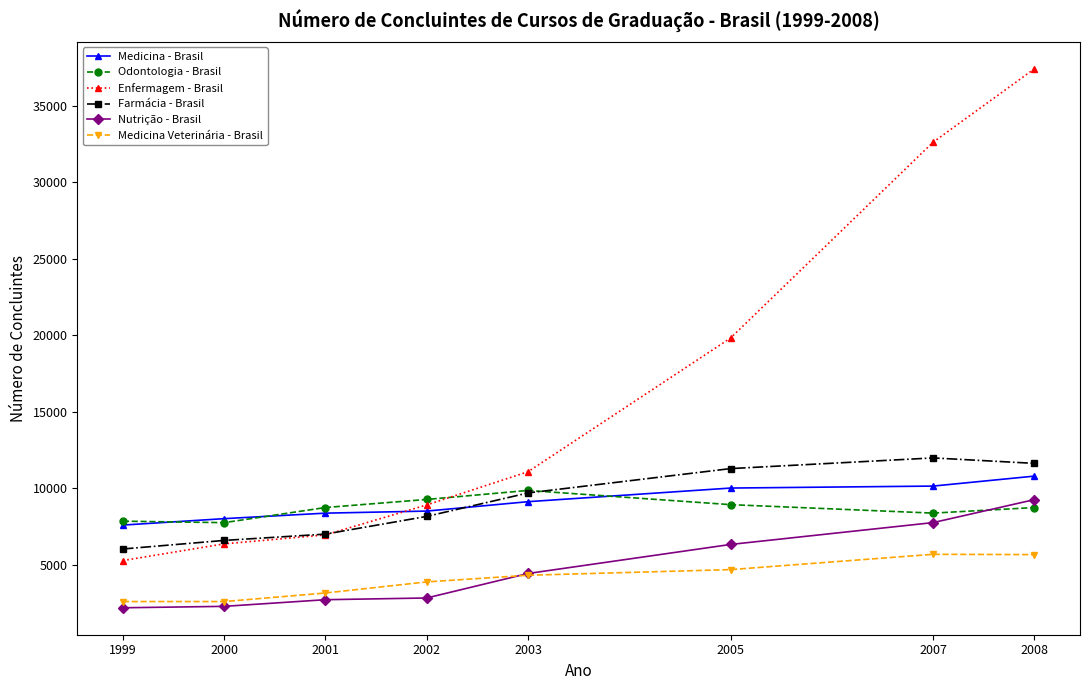

What is the highest value of the Odontologia - Brasil series?

9848